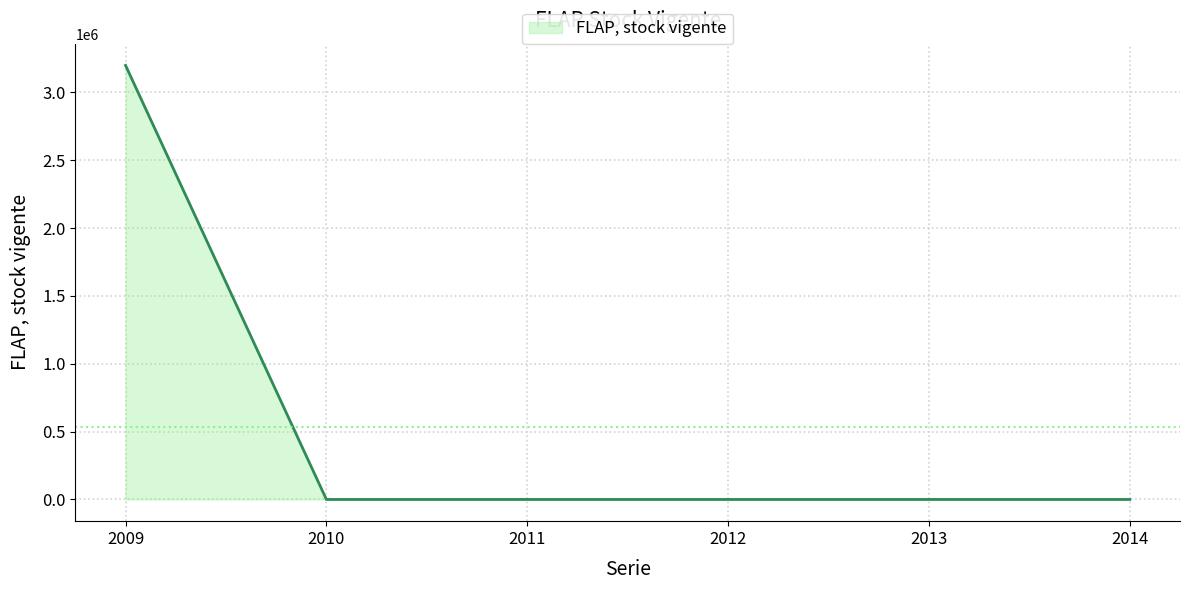

What is the greatest value displayed?

3198606